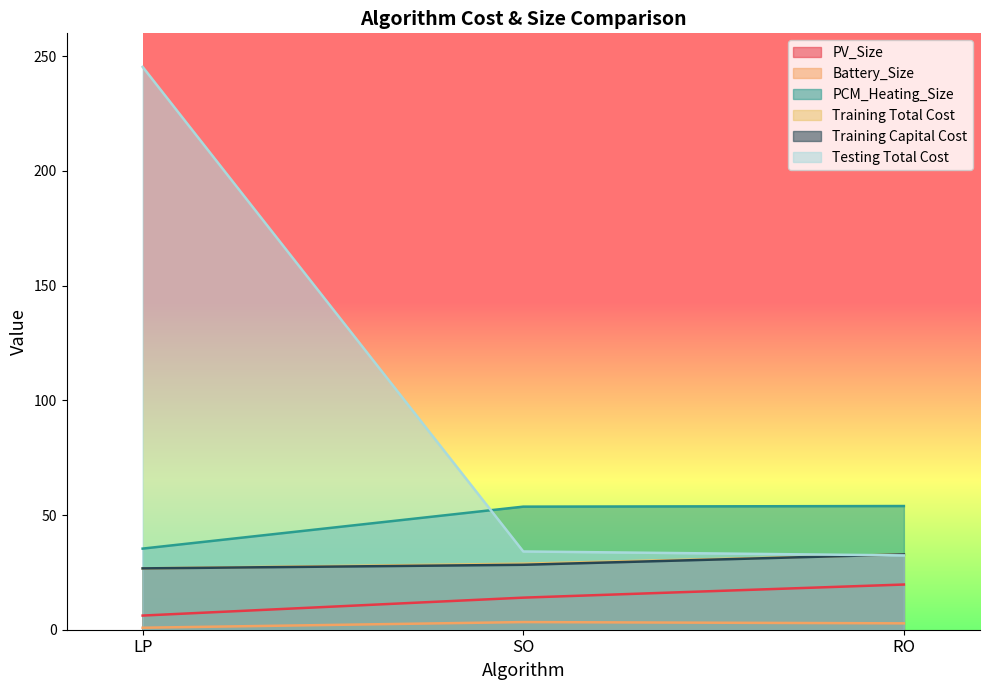

Is the value of Battery_Size at LP greater than the value of Testing Total Cost at SO?

No